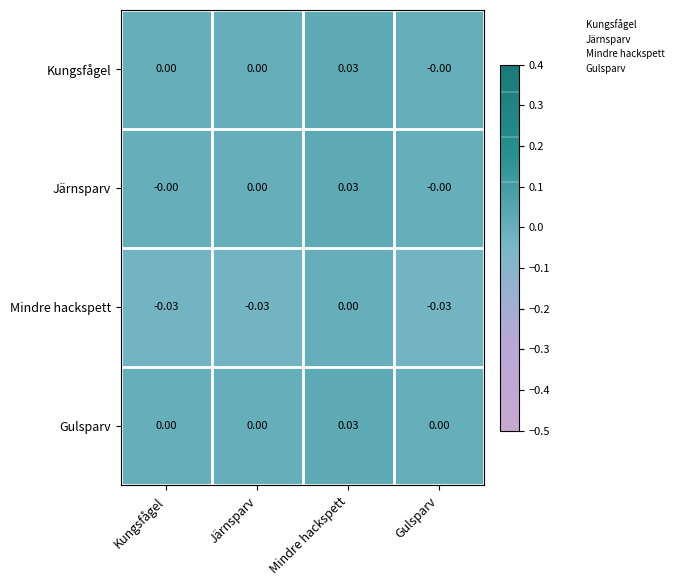

Where is Mindre hackspett nearest to the value 0?

Mindre hackspett